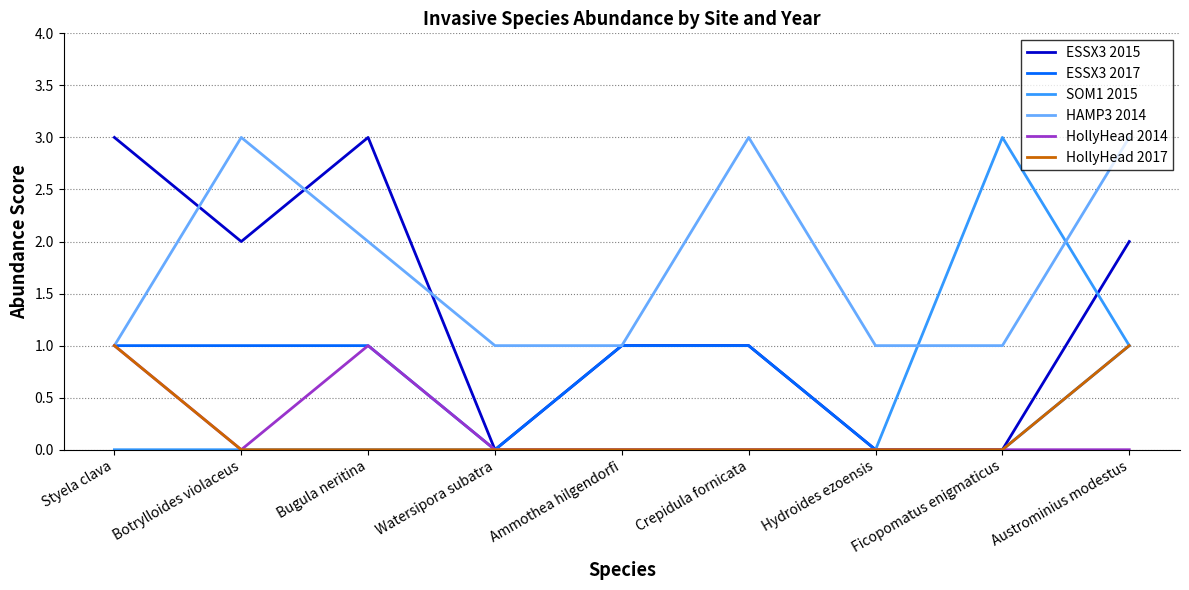

What is the difference between the maximum and minimum values in the HollyHead 2017 series?

1